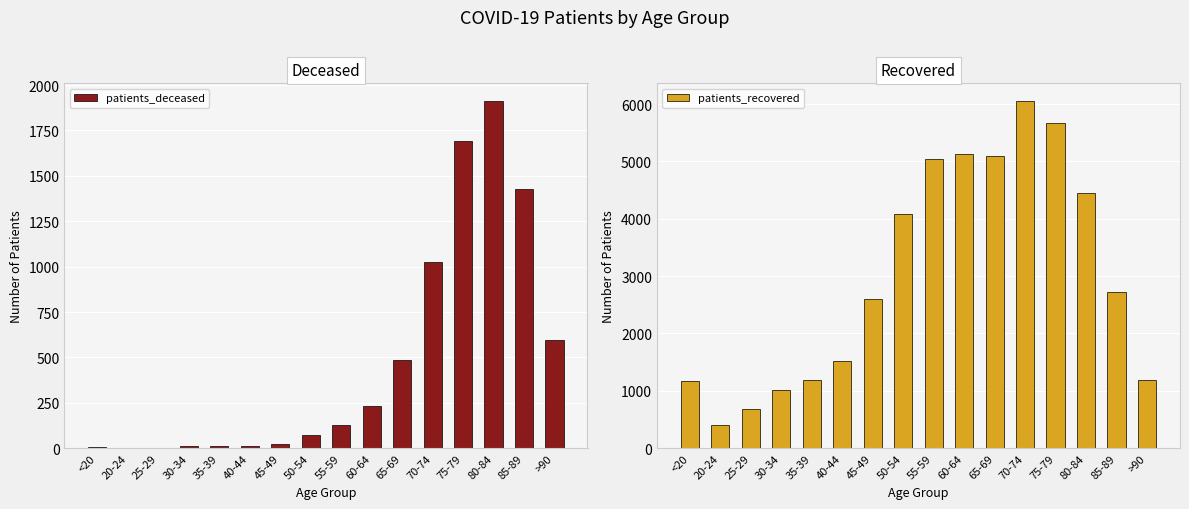

Rank the series by their average value, from lowest to highest.

patients_deceased, patients_recovered